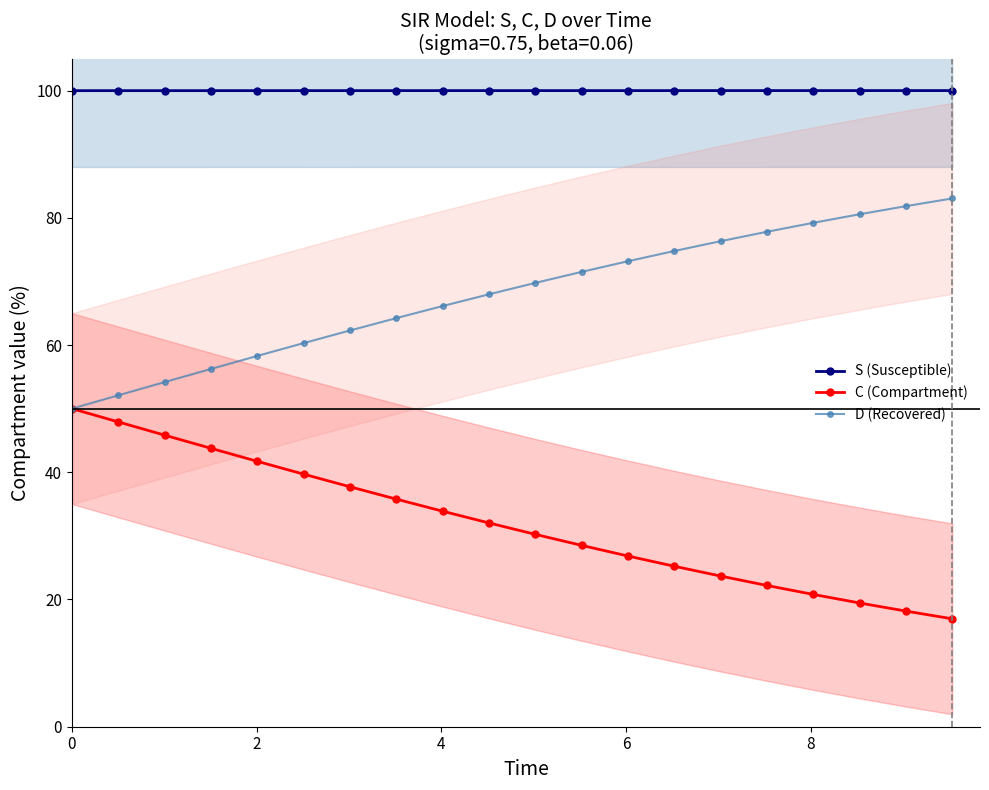

What is the value of the C (Compartment) point at the 8th from the left?

35.8